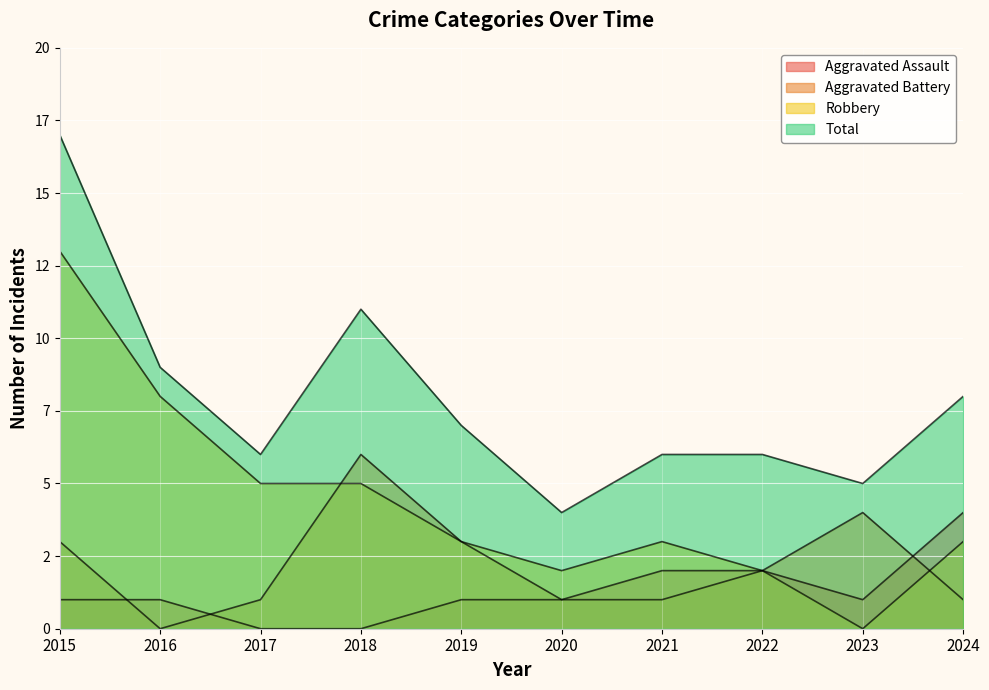

Reading left to right, what are all the values shown in this chart?

Aggravated Assault: 1	1	0	0	1	1	2	2	1	4
Aggravated Battery: 3	0	1	6	3	1	1	2	4	1
Robbery: 13	8	5	5	3	2	3	2	0	3
Total: 17	9	6	11	7	4	6	6	5	8